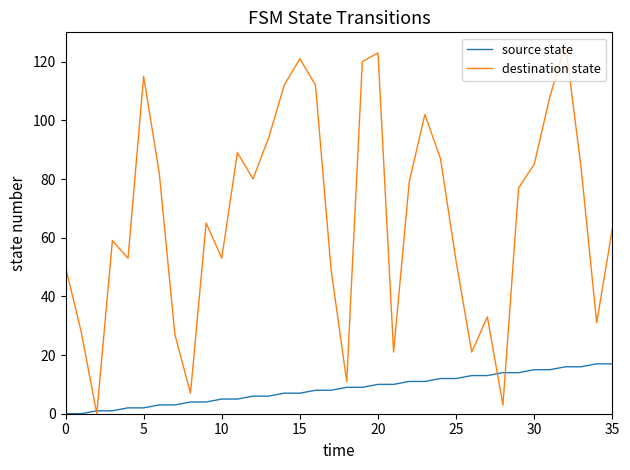

Which series has the widest spread of values?

destination state